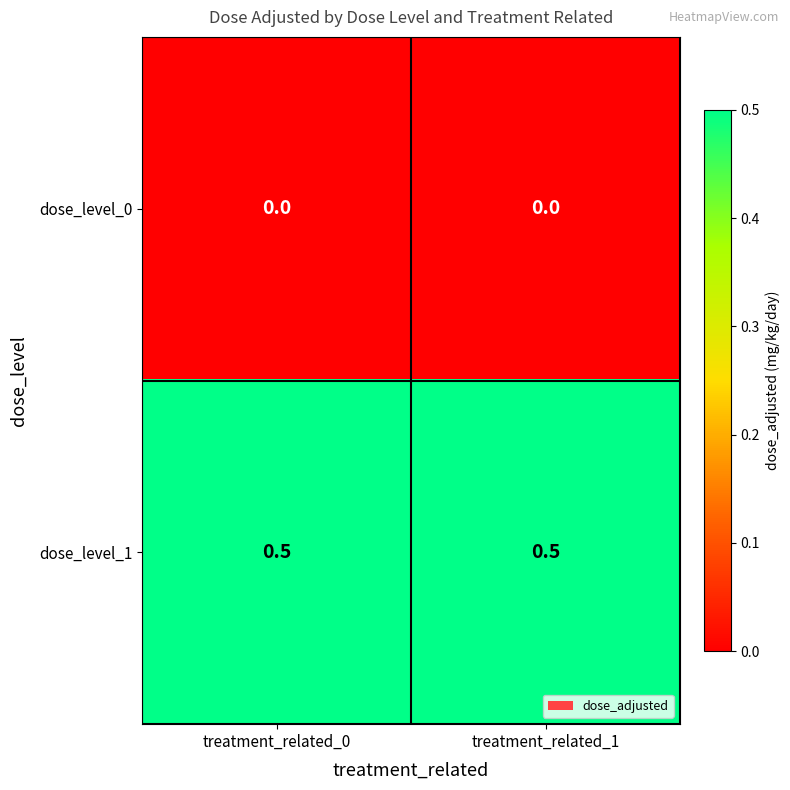

What is the difference between the highest and lowest values at treatment_related_1?

0.5